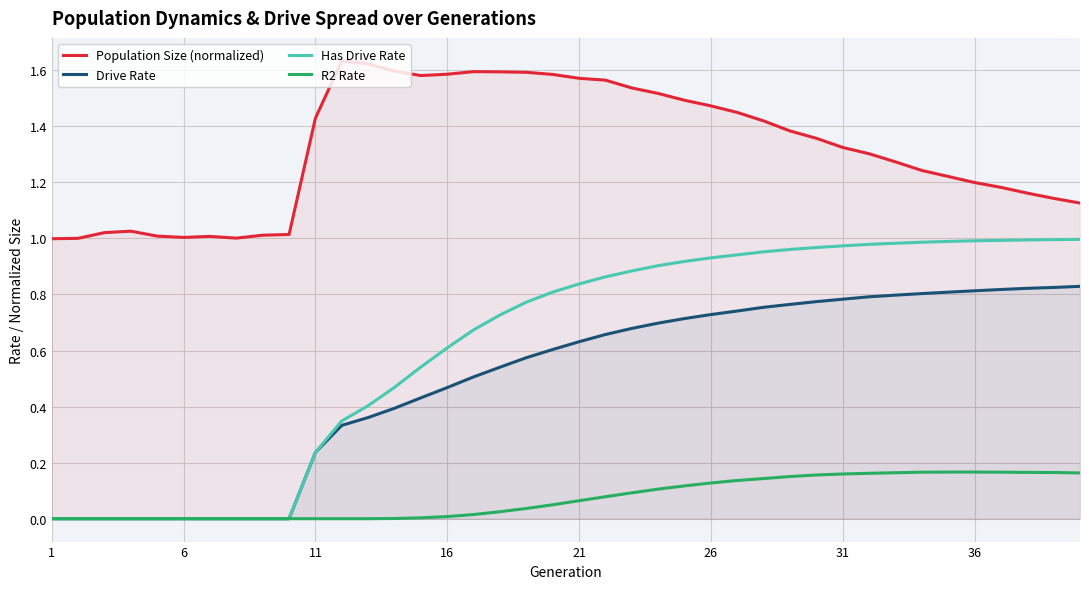

True or false: Has Drive Rate has a value of 0.3 at 16.

False